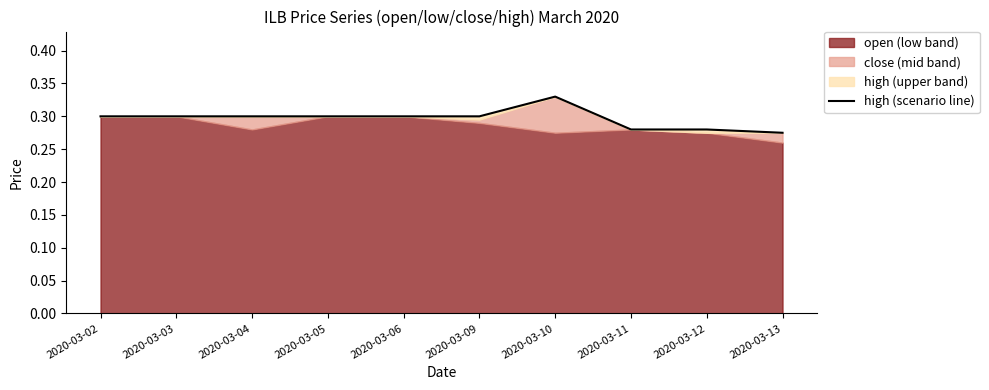

What is the value of the 6th point from the left?

0.3